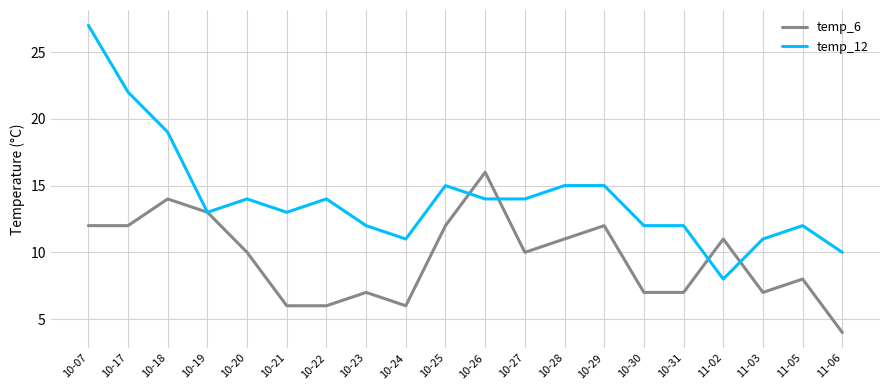

What is the difference between the maximum and minimum values in the temp_6 series?

12